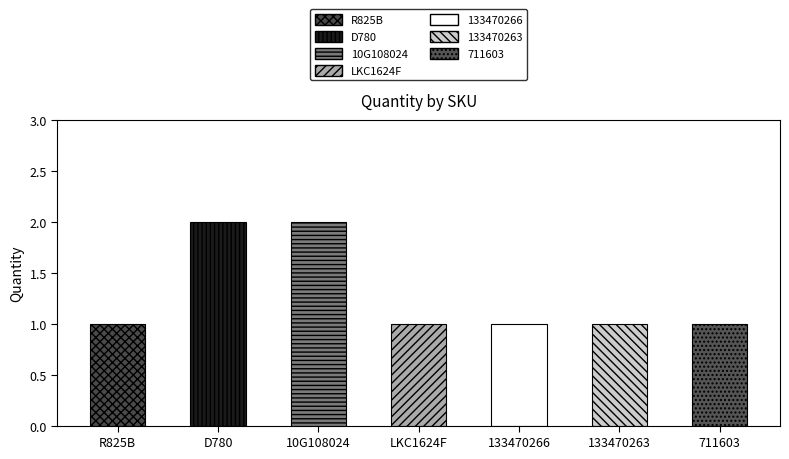

True or false: the data shows 1 at 10G108024.

False